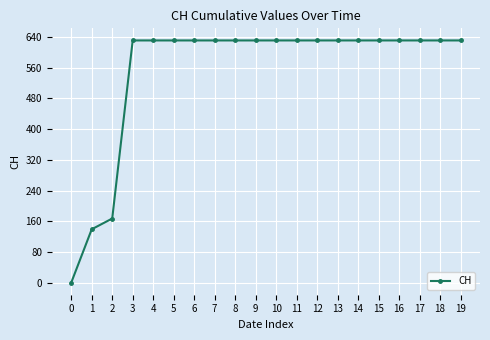

What is the sum of the values at 14 and 5?

1262